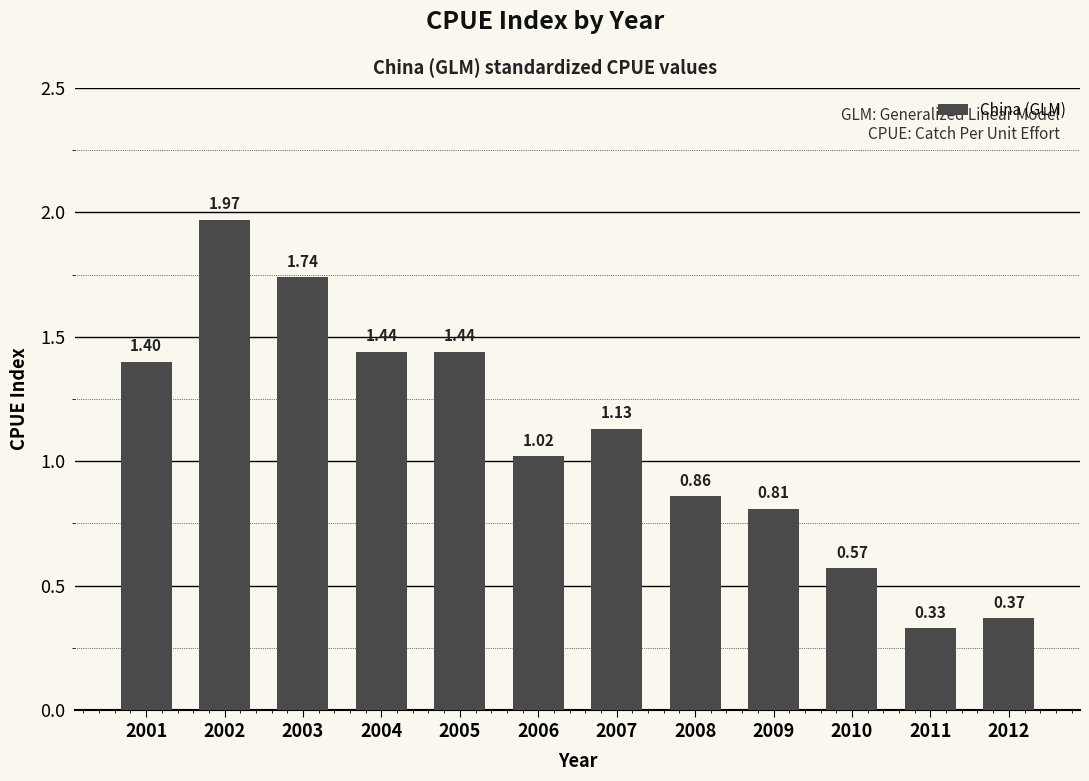

Between 2012 and 2003, which is larger?

2003